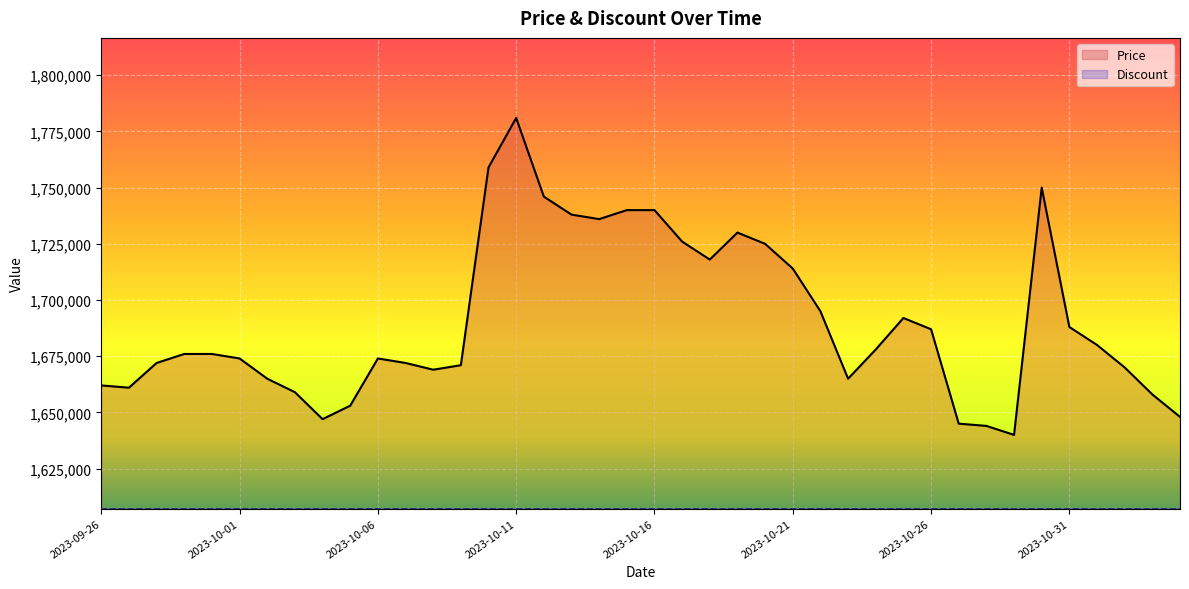

Which series has the largest total across all categories?

Price